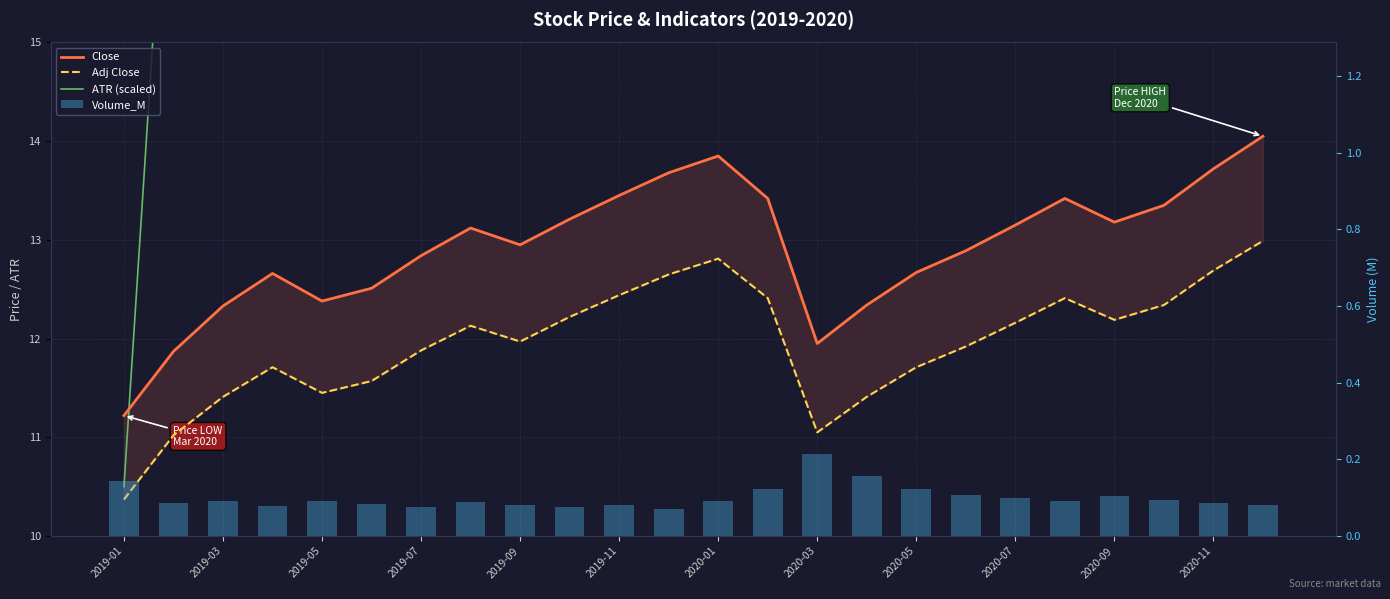

What is the minimum value for Volume_M?

0.1